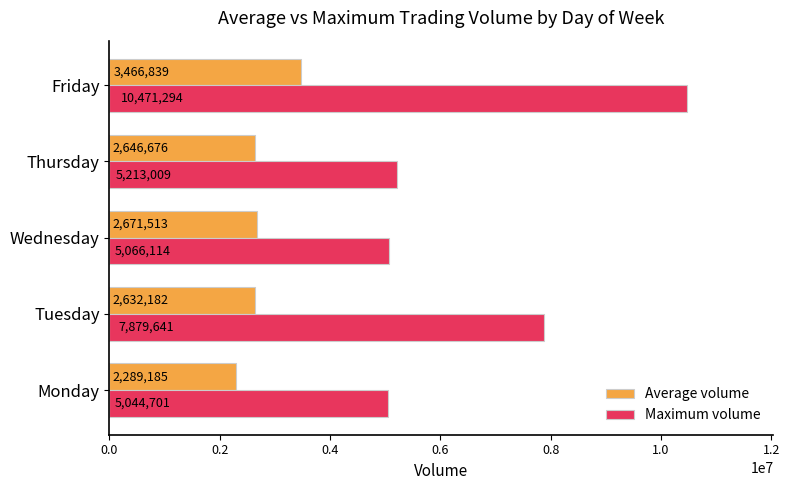

Is it true that Maximum volume equals 3299269.5 at Wednesday?

False